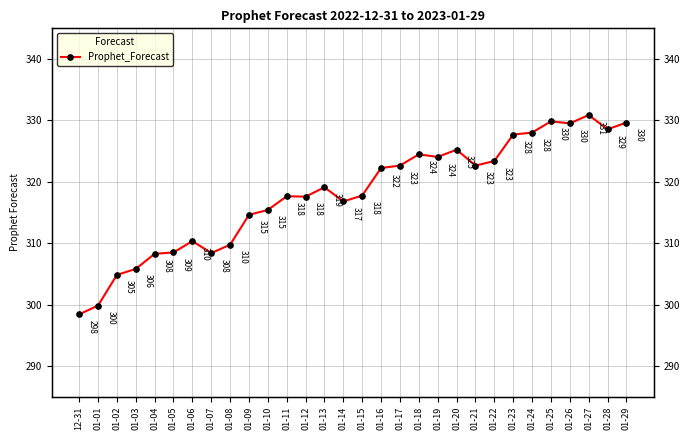

What is the smallest value displayed?

298.4